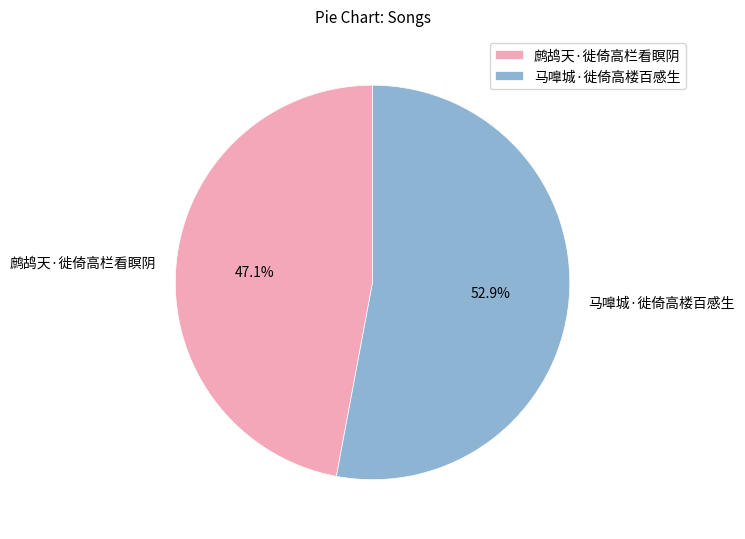

Which category has the smallest portion of the pie?

鹧鸪天·徙倚高栏看瞑阴